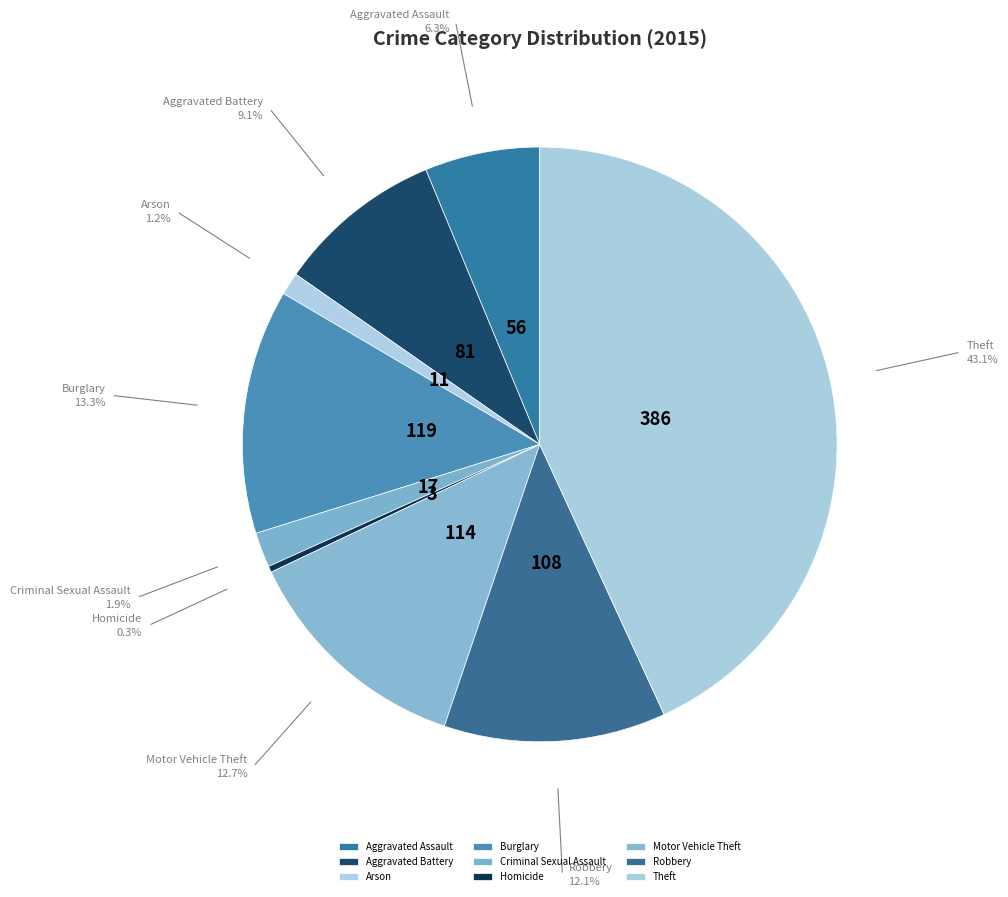

Is there a majority slice in this chart?

No